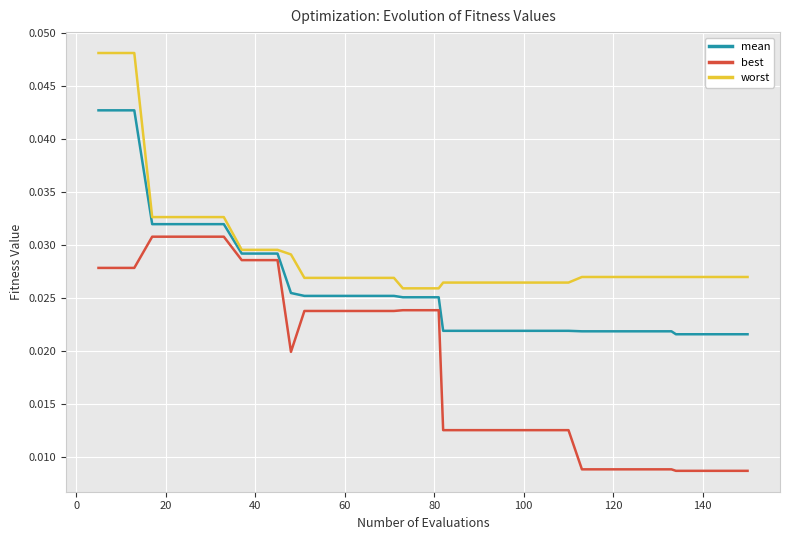

How many distinct data groups are displayed?

3